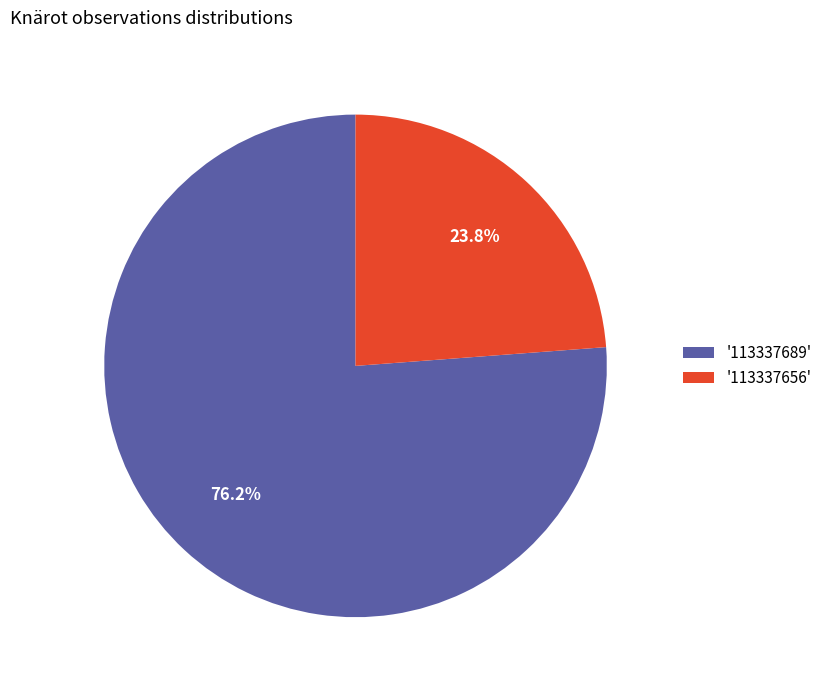

Which slice is the largest?

'113337689'